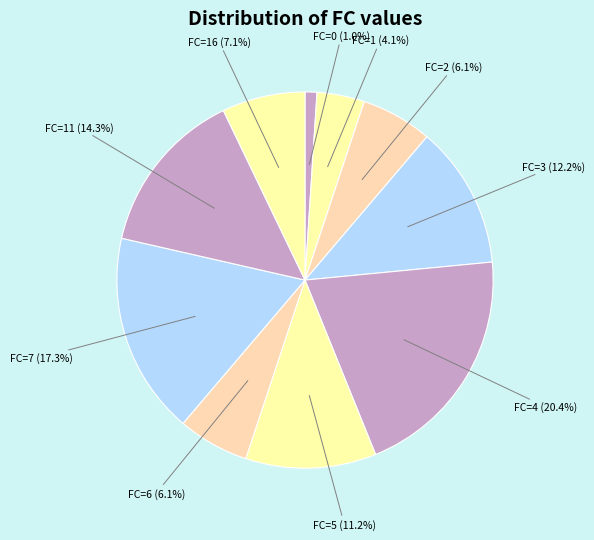

The FC=11 slice represents 14% of the pie. True or false?

True